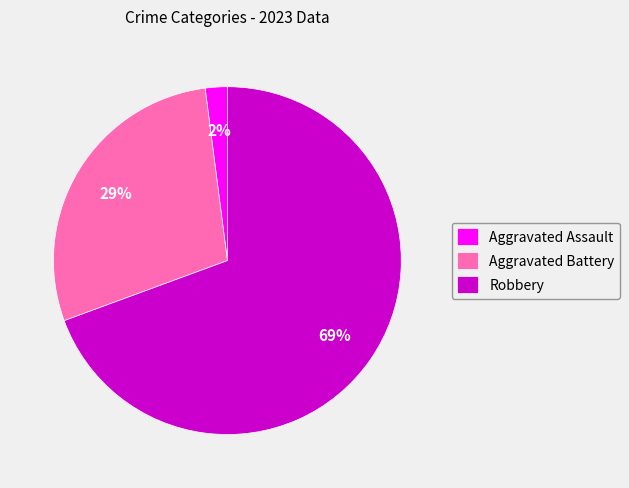

To the nearest percent, what is the average slice percentage?

33%